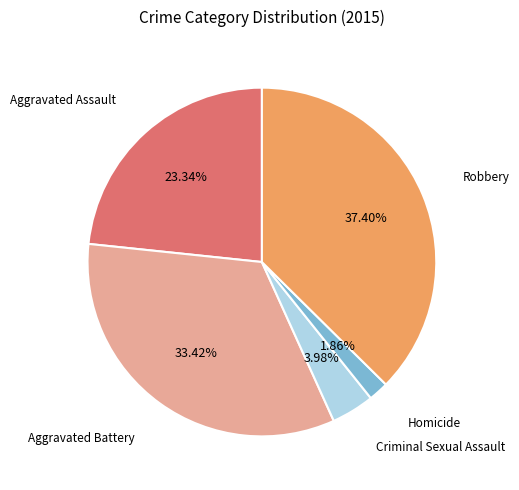

Is there a majority slice in this chart?

No